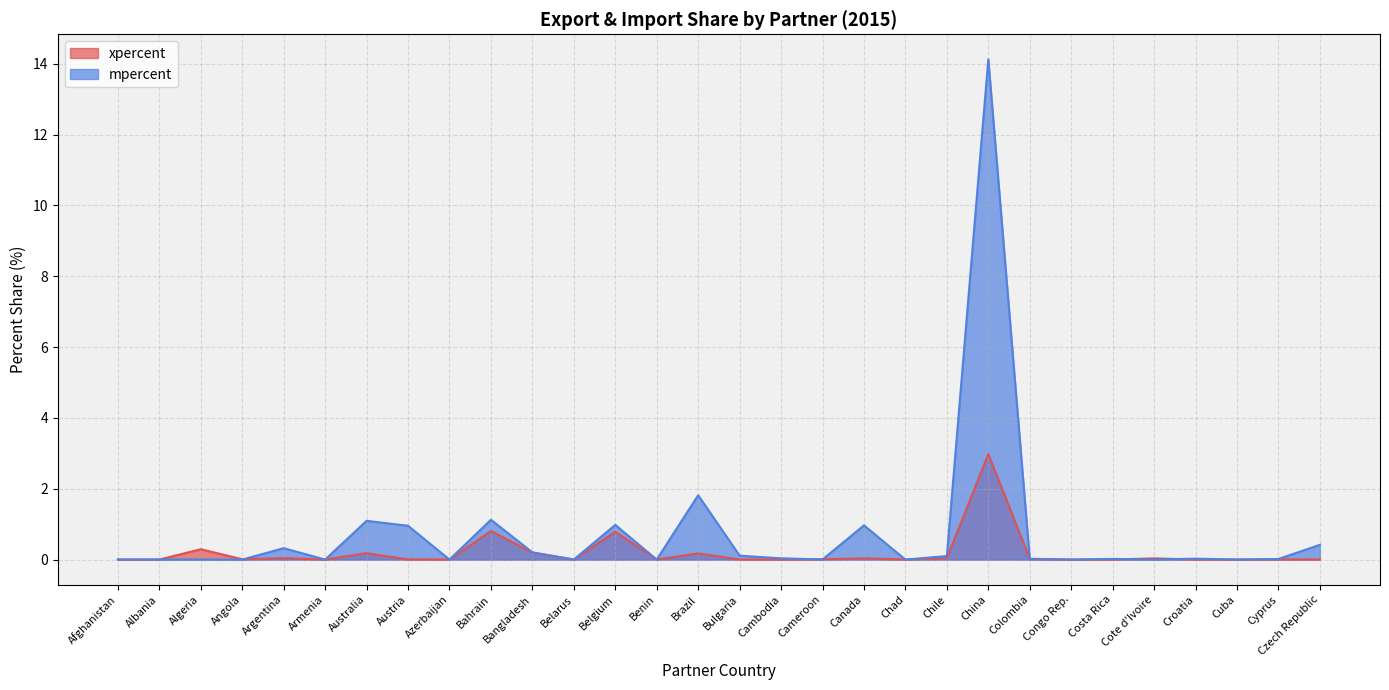

True or false: mpercent and xpercent cross at least once.

True